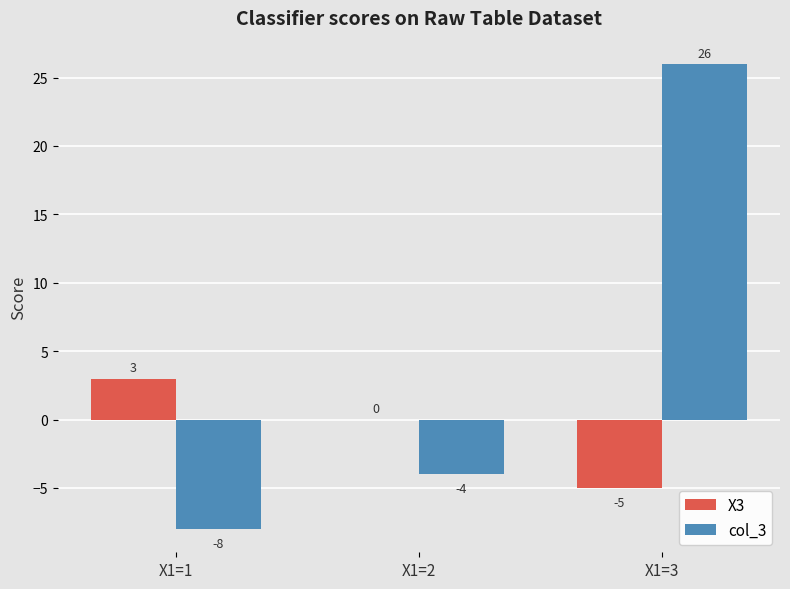

What is the sum of the X3 values at X1=2 and X1=3?

-5